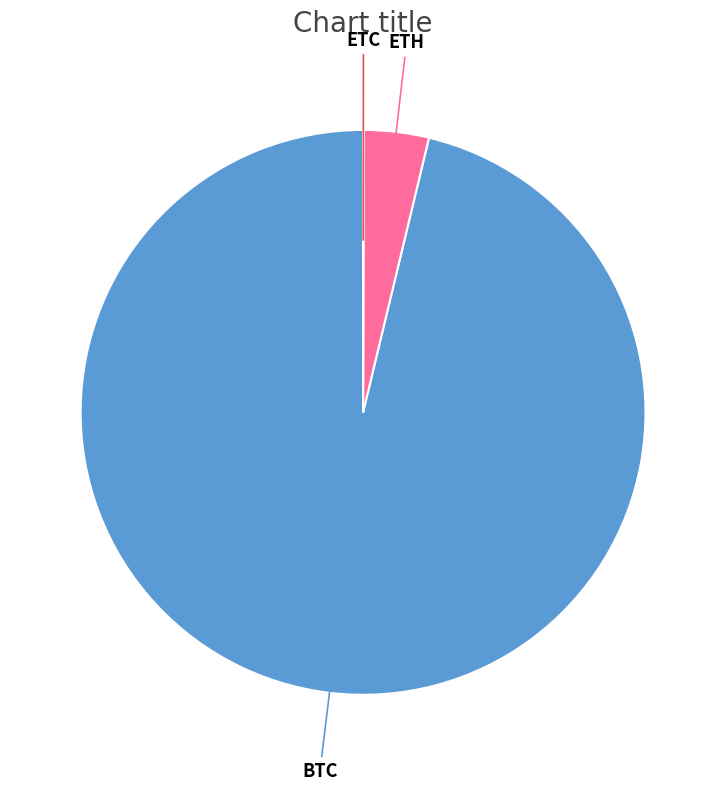

Is there a majority slice in this chart?

Yes